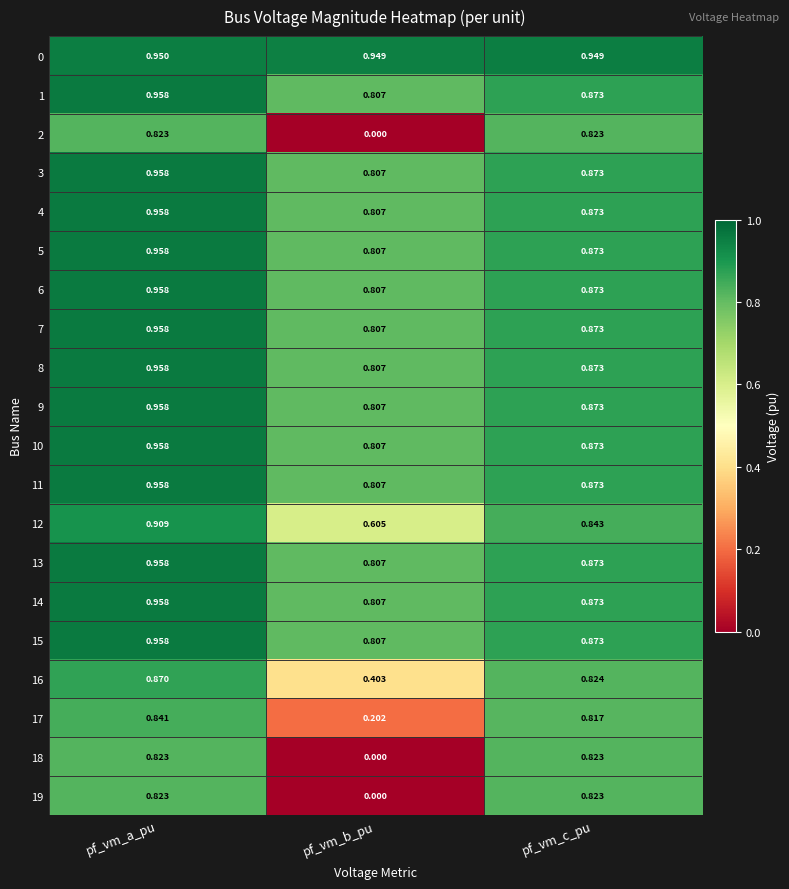

At how many categories does at least one series exceed 0?

3